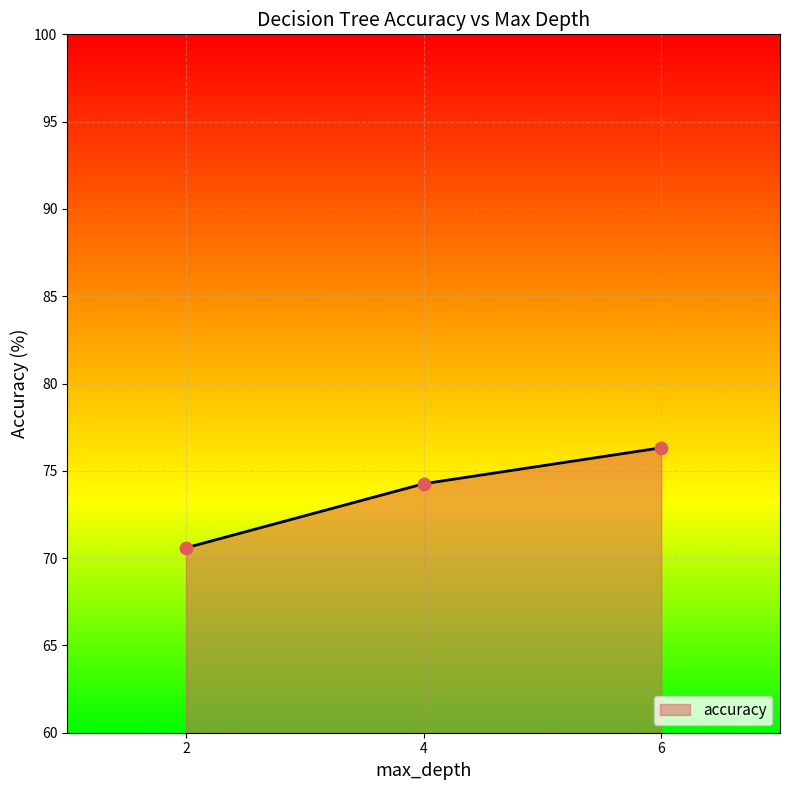

What is the change in value from 2 to 4?

+3.7